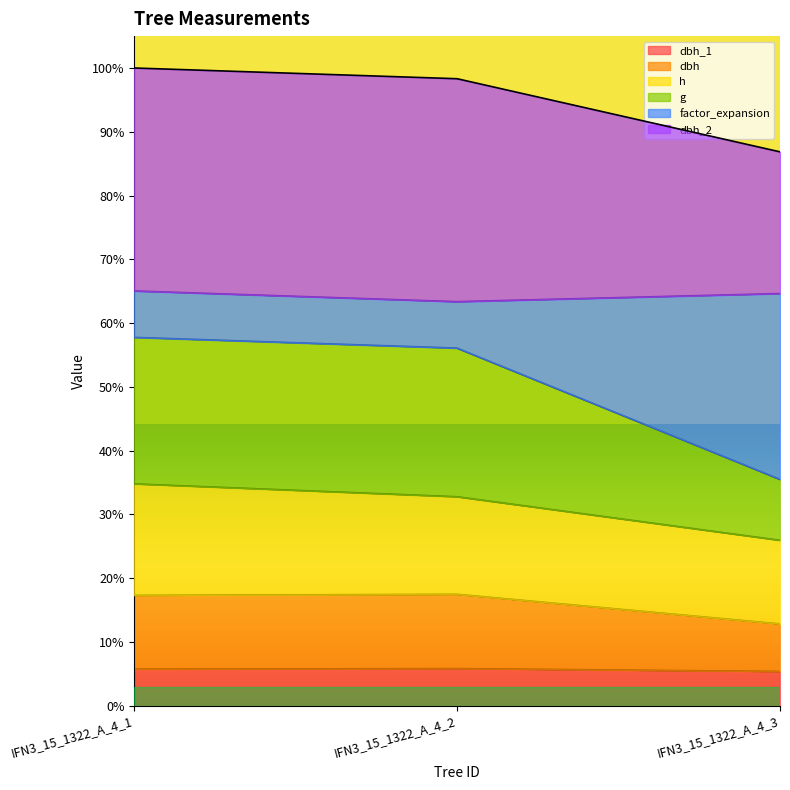

What is the minimum value shown in the chart?

18.5